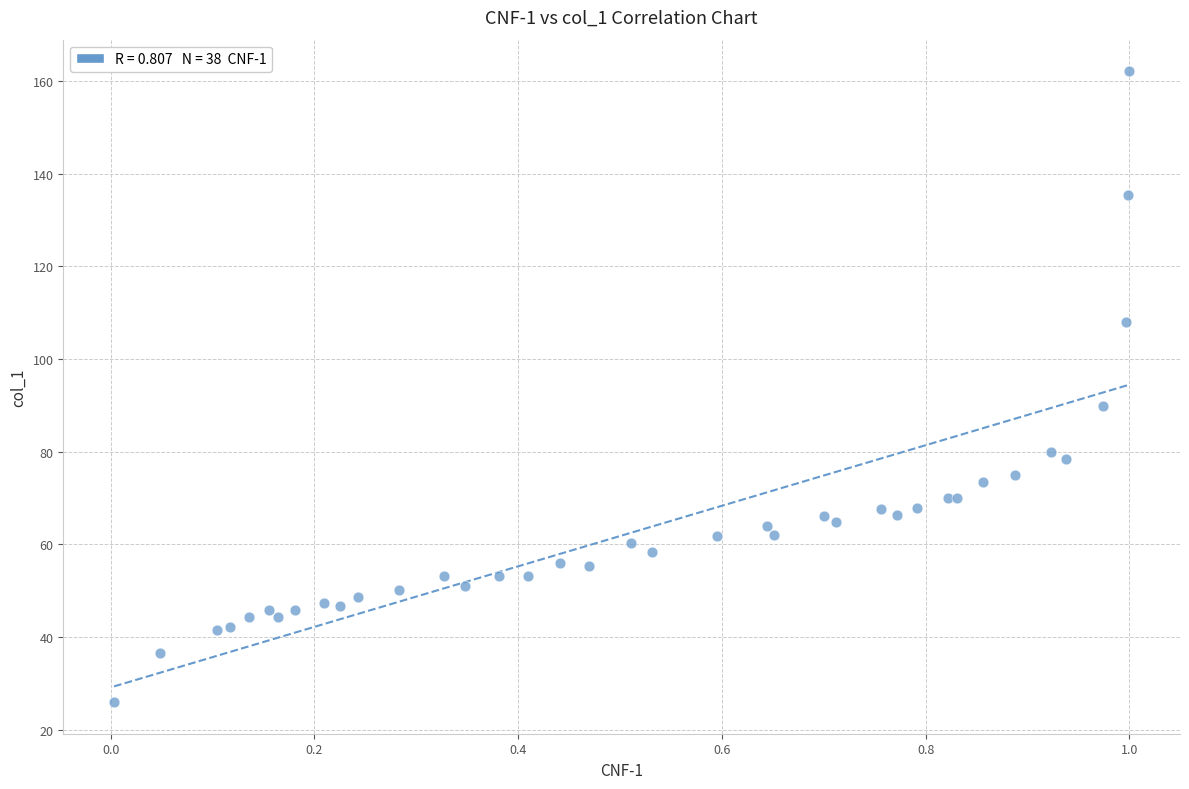

What Y value in the scatter plot is closest to 94?

89.8